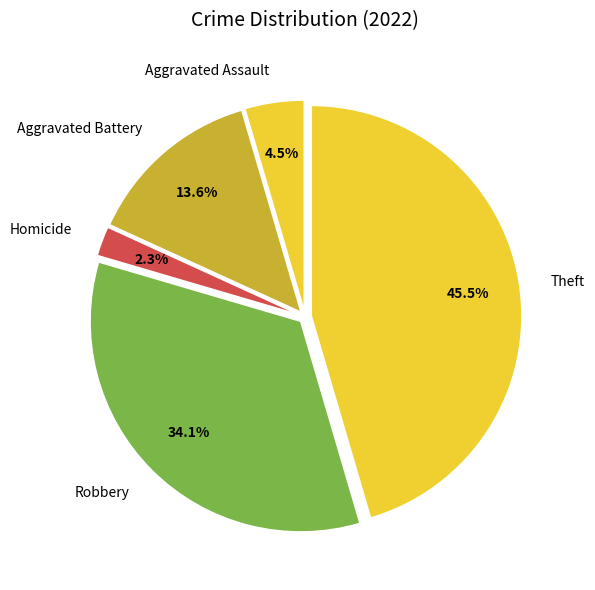

Which category has the biggest portion of the pie?

Theft